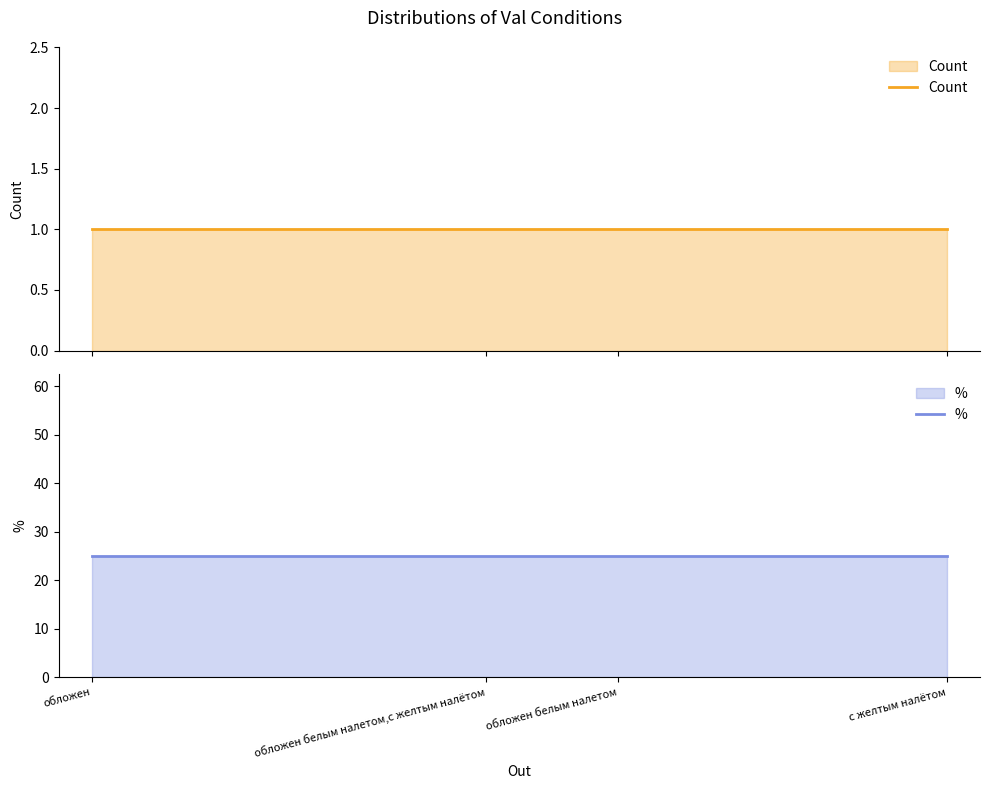

Rank the series at обложен белым налетом from lowest to highest value.

Count, %